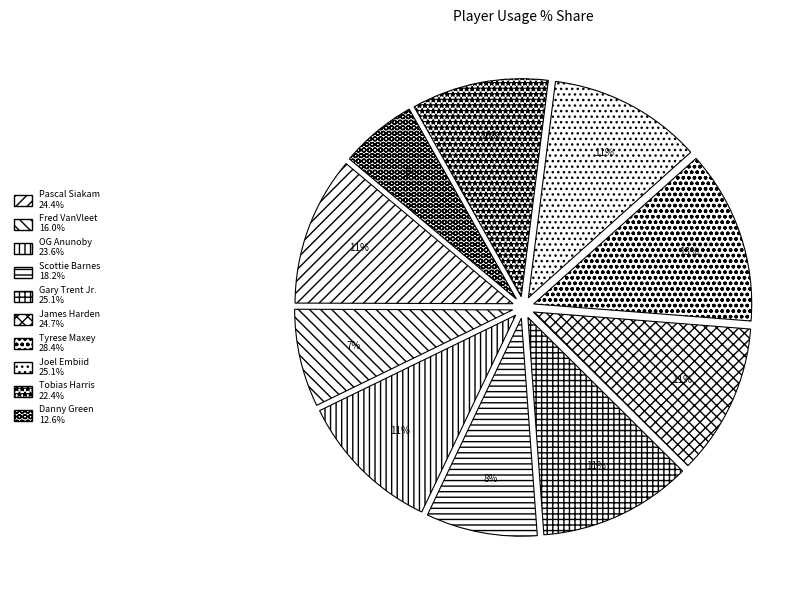

What percentage do Tyrese Maxey and Tobias Harris together represent?

23.0%